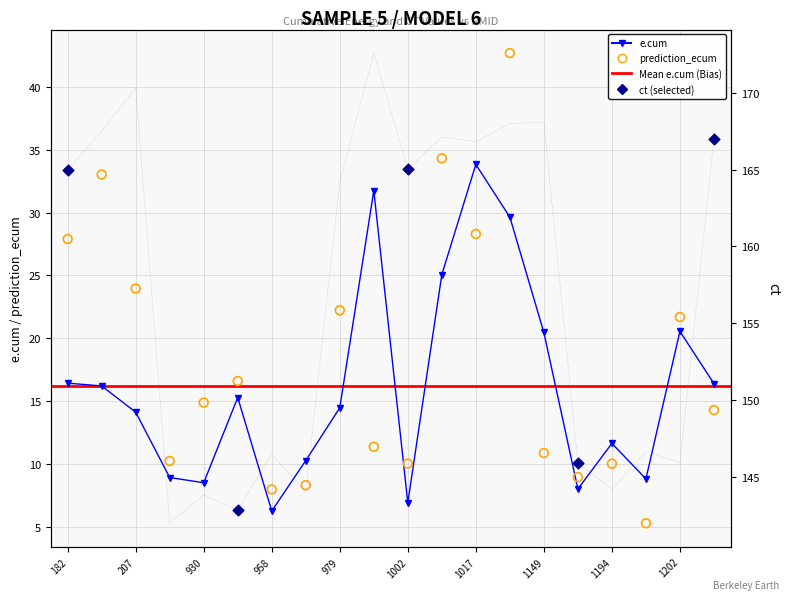

Which series reaches the maximum Y coordinate?

ct